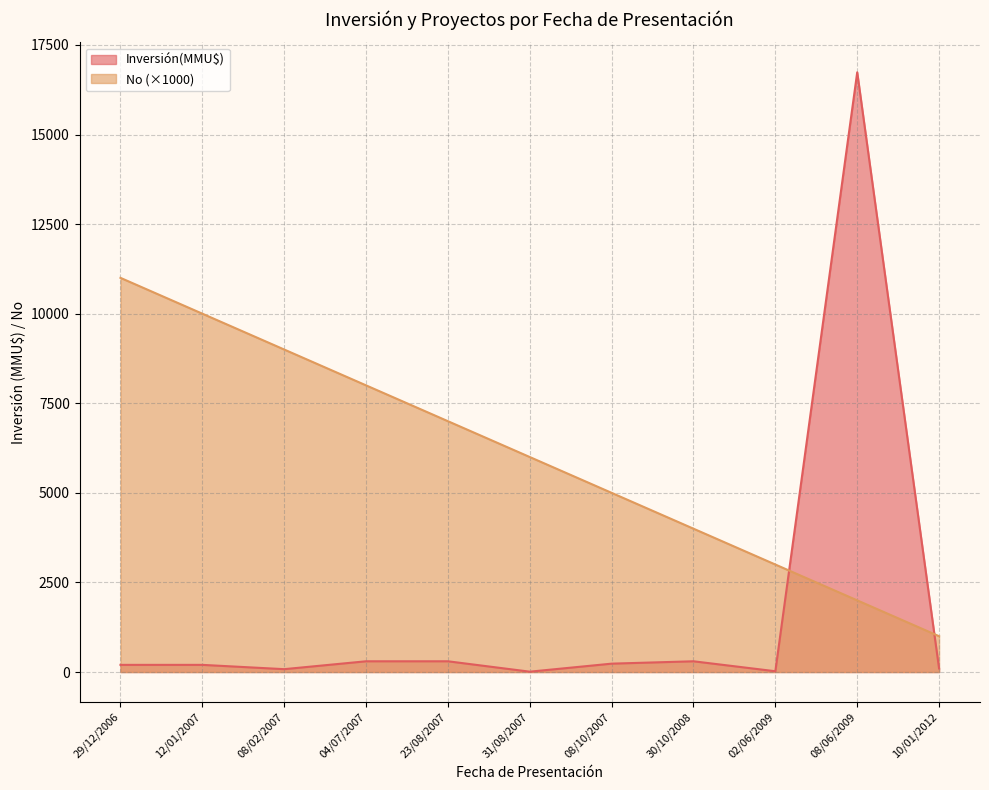

The chart shows a value of 7915 at 31/08/2007. True or false?

False